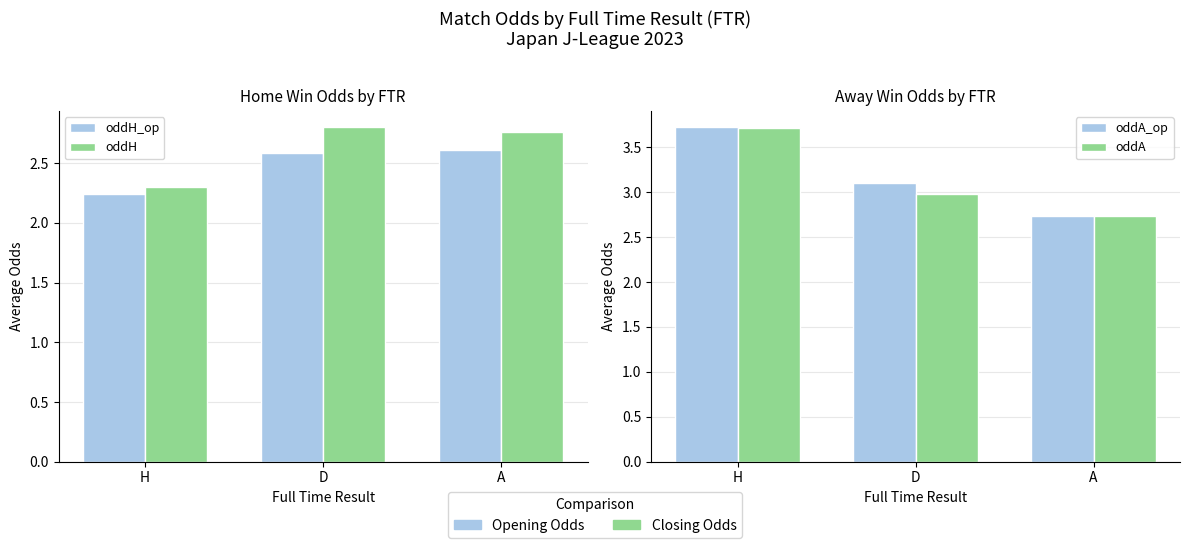

Is it true that oddA_op equals 3.7 at H?

True